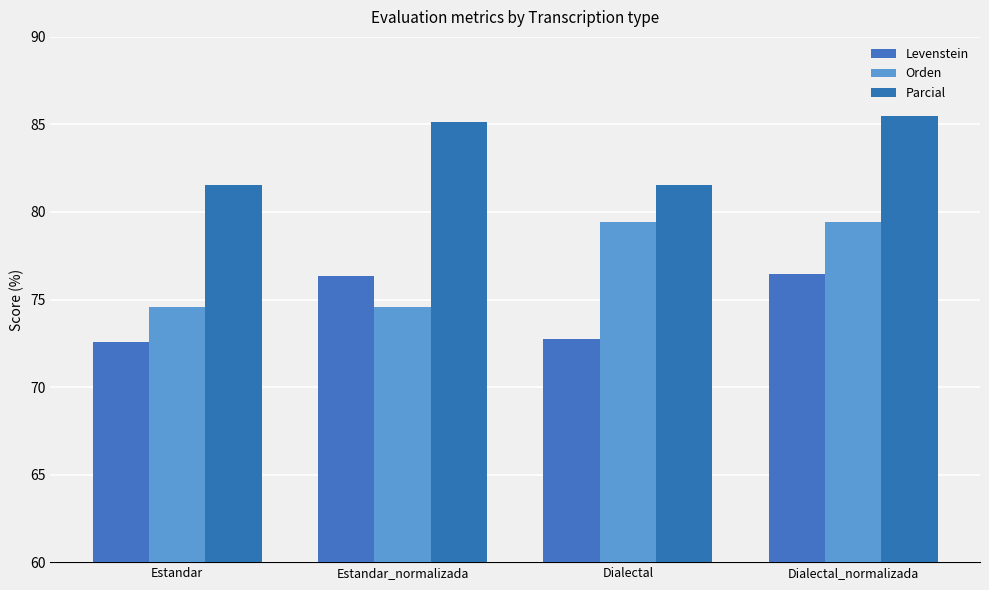

Are the bars horizontal?

No